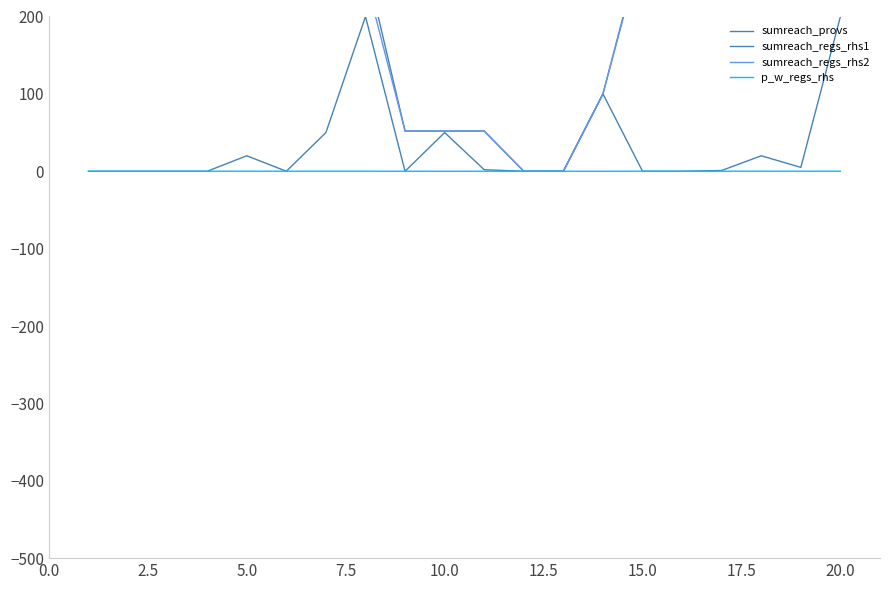

True or false: sumreach_regs_rhs2 and sumreach_regs_rhs1 cross at least once.

False